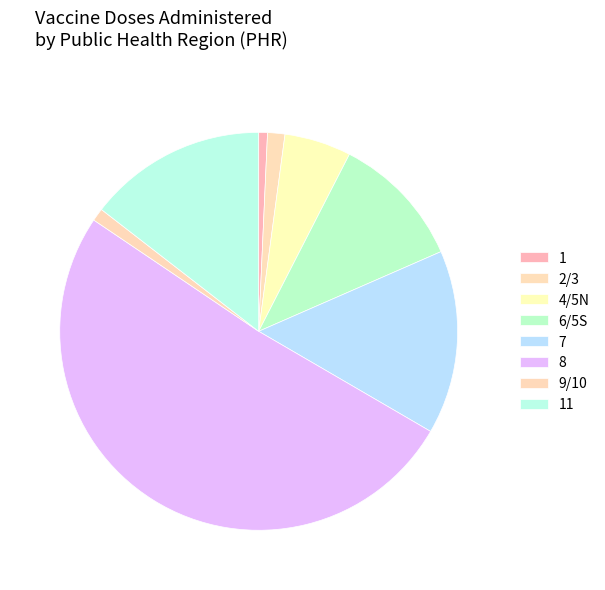

Is the sum of 1 and 11 greater than half?

No